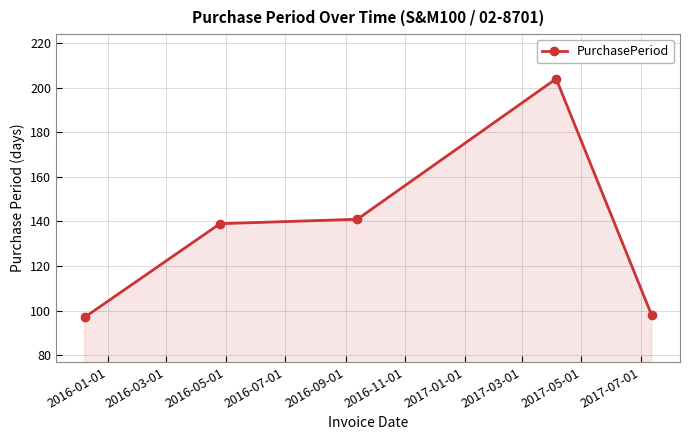

How many lines are shown in the chart?

1